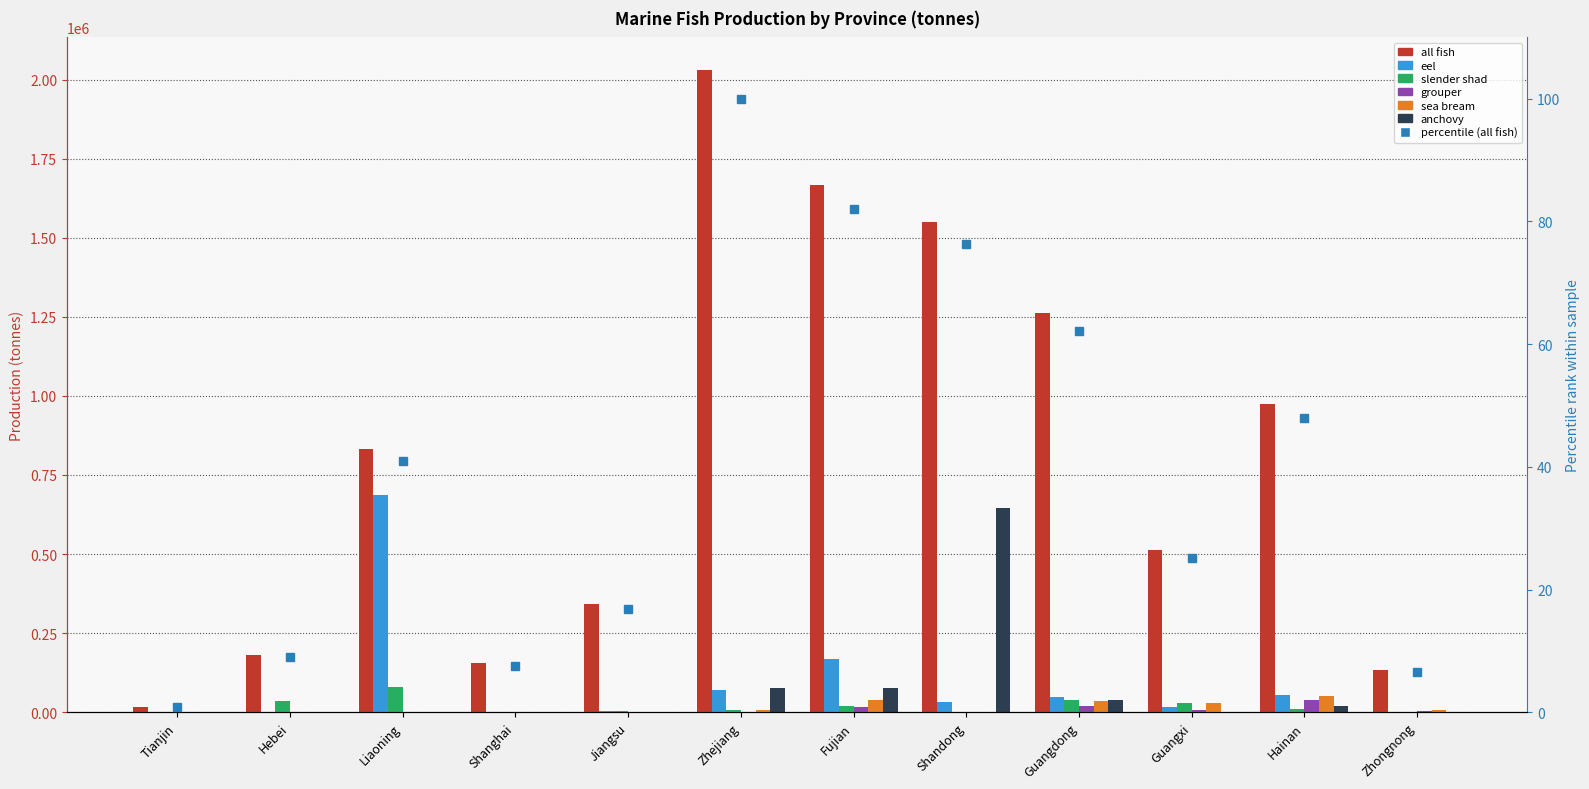

What is the difference between the second highest and second lowest values in the sea bream series?

39325.0